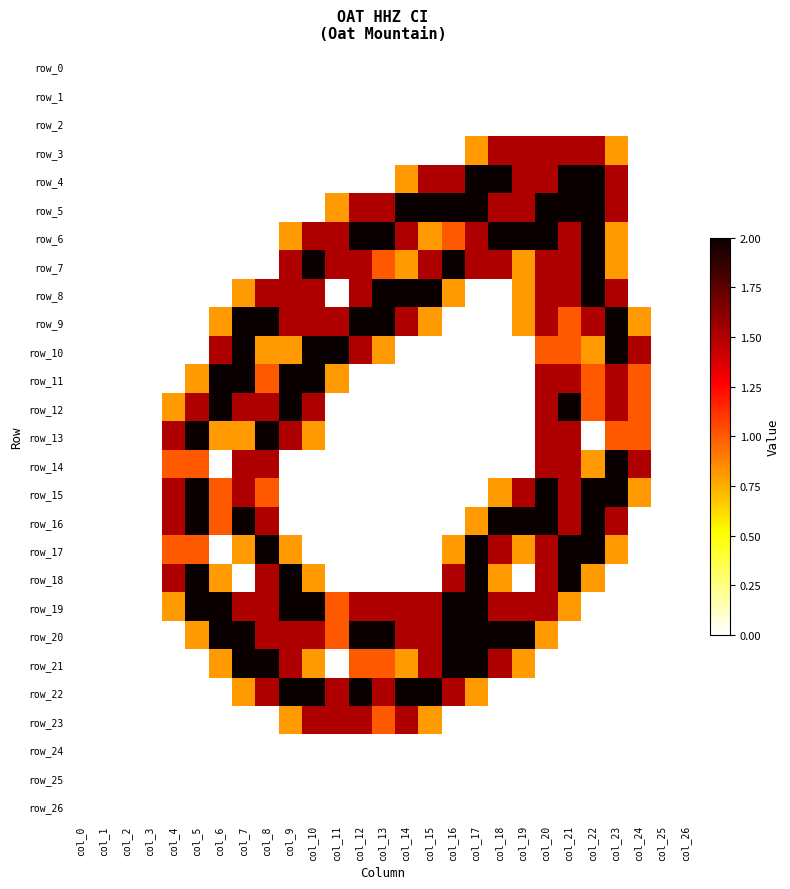

What is the highest value of the row_21 series?

2.0